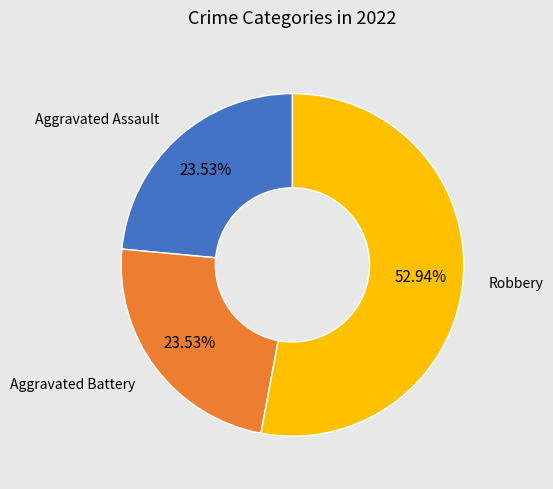

Does any single category account for the majority?

Yes